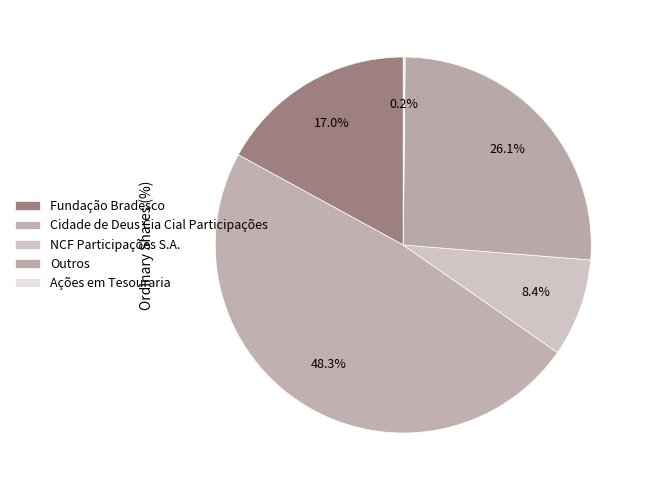

Which category has the smallest portion of the pie?

Ações em Tesouraria